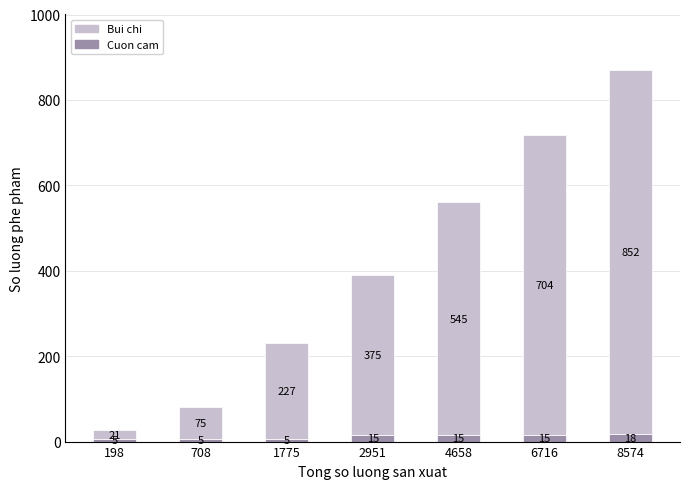

What is the average value of the Cuon cam series?

11